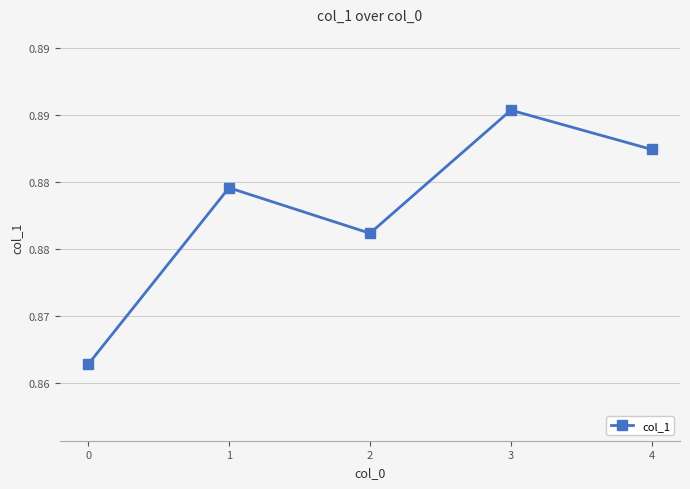

Is this an area chart (filled region under the line)?

No